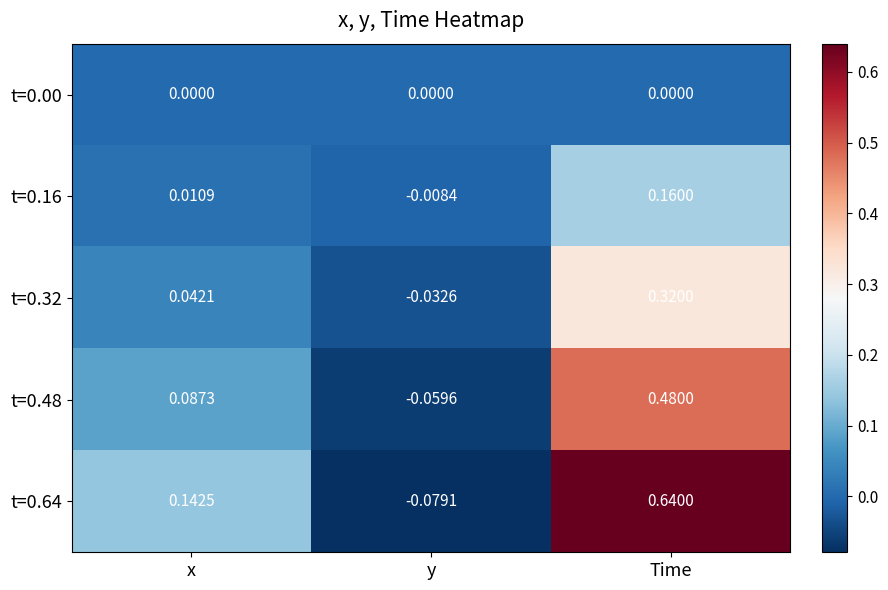

Count the number of data series in this chart.

5